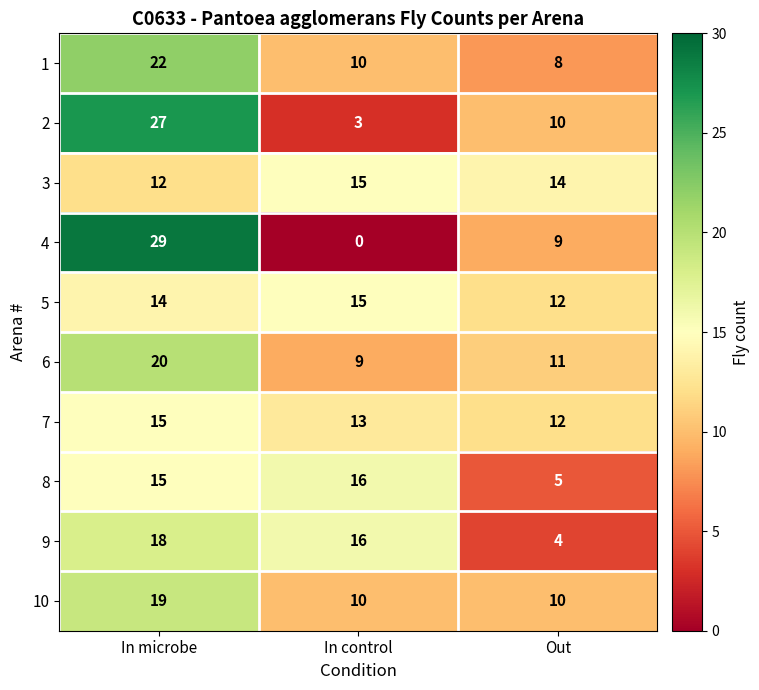

Count the number of data series in this chart.

10